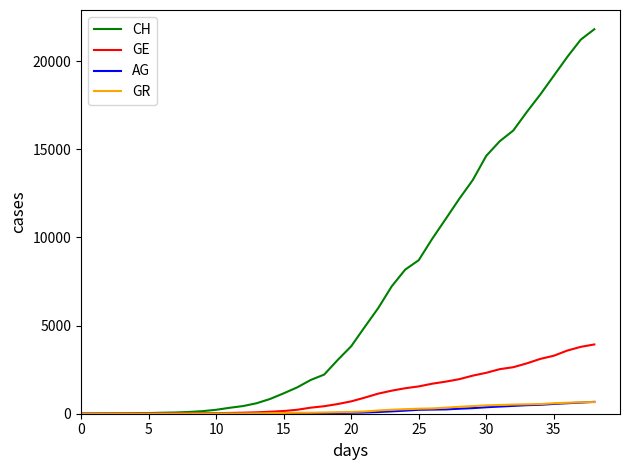

Which series has the widest spread of values?

CH